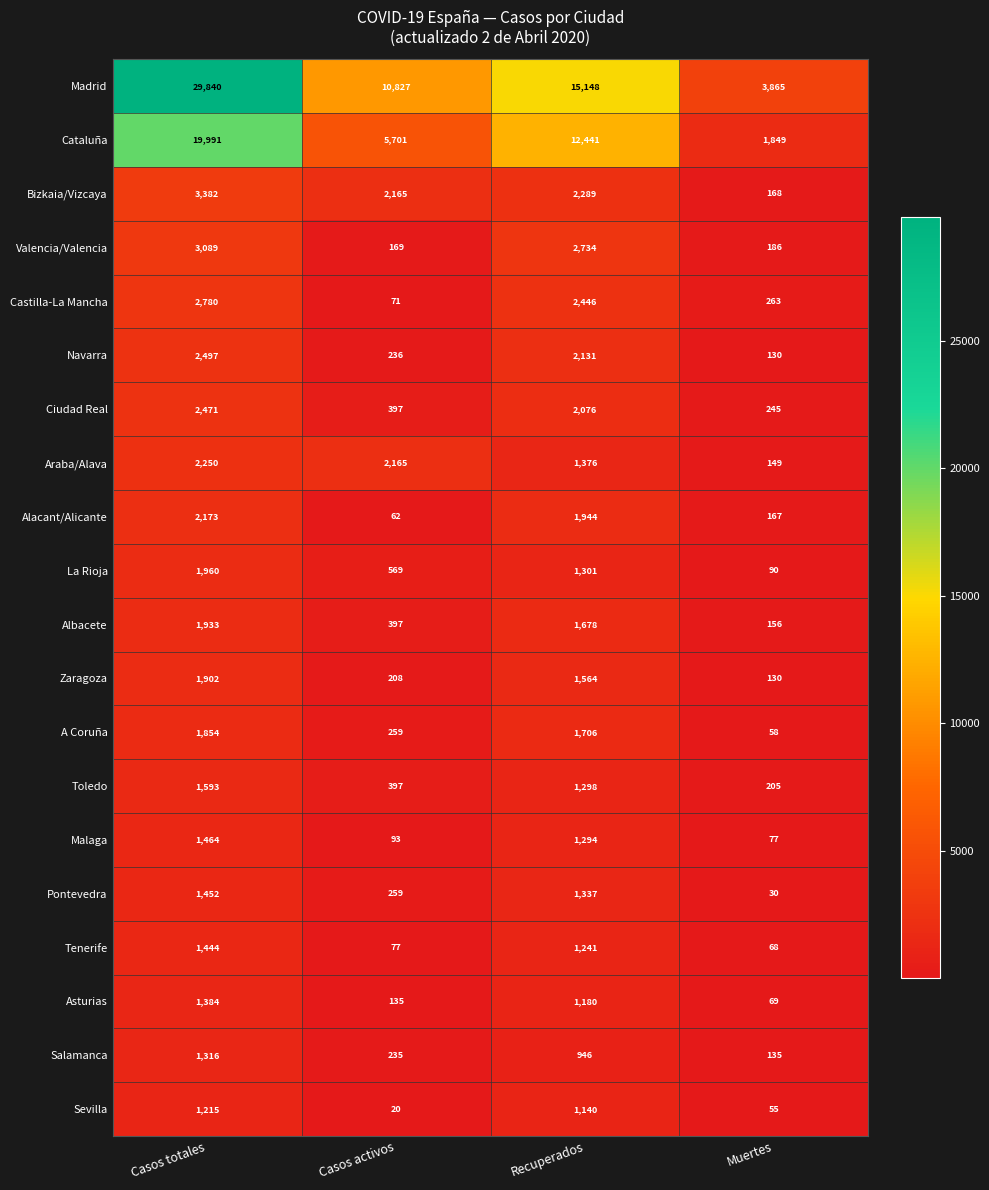

What is the difference between the highest and lowest values at Casos activos?

10807